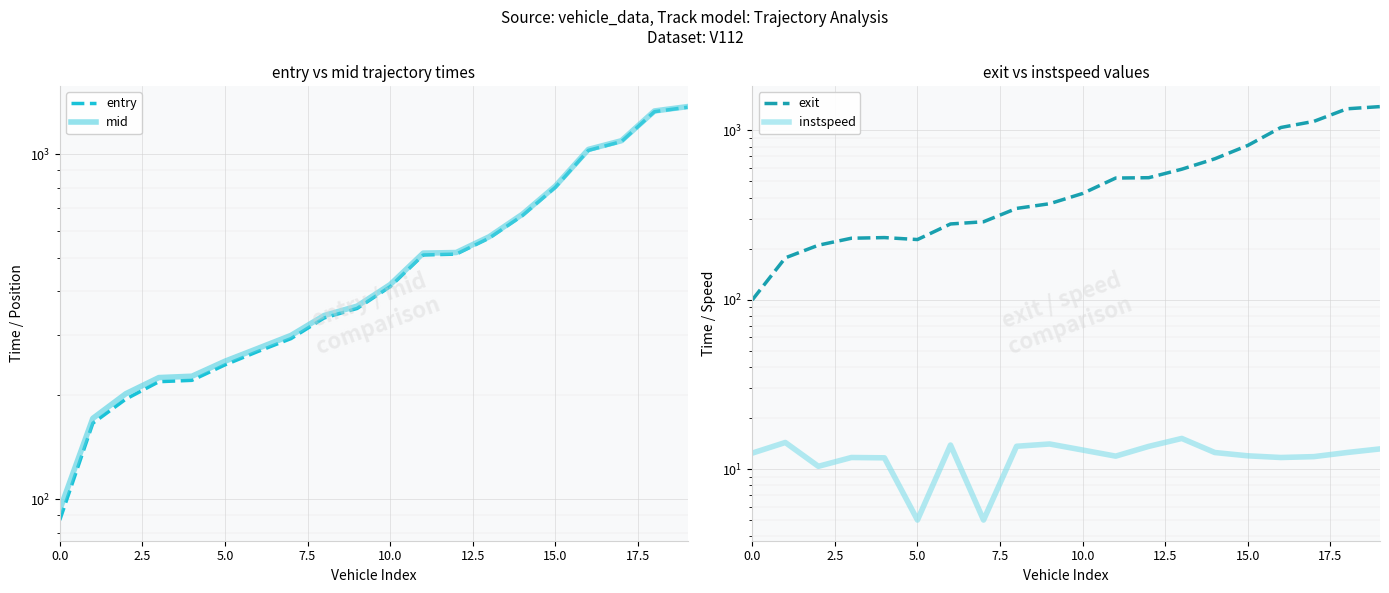

True or false: mid has more than 1 interior local peaks.

False